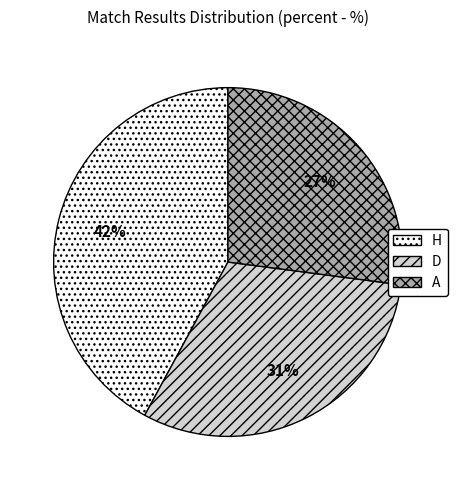

To the nearest percent, what portion does A represent?

27%